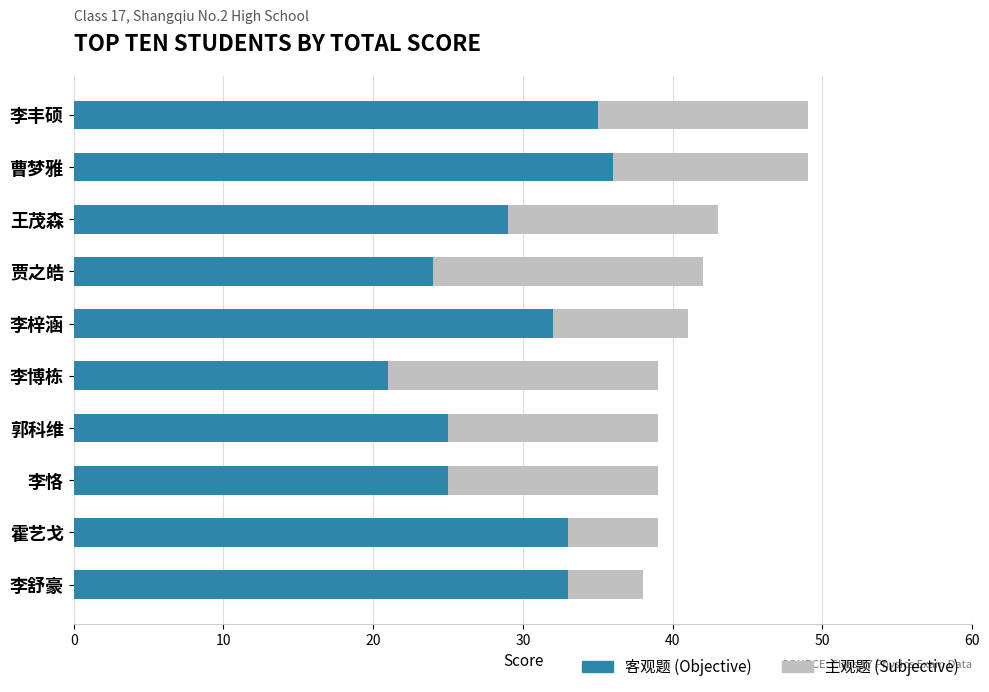

The value of 客观题 (Objective) at 贾之皓 is 37. True or false?

False